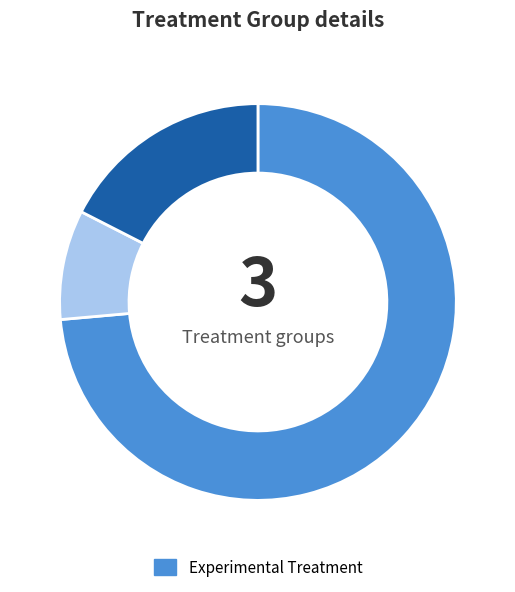

Is there any slice that represents more than half of the pie?

Yes